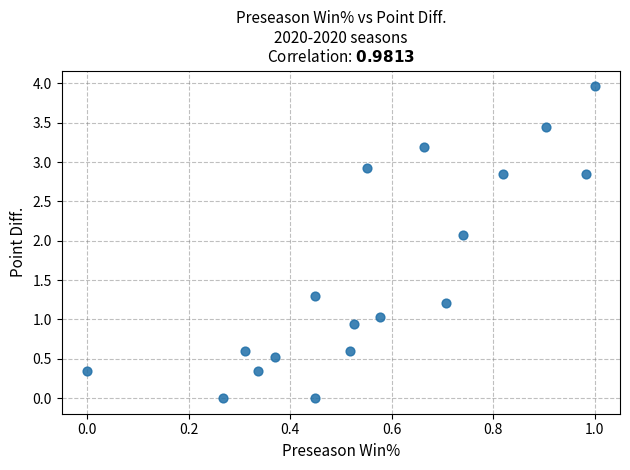

What is the range of Y values (max minus min)?

4.0